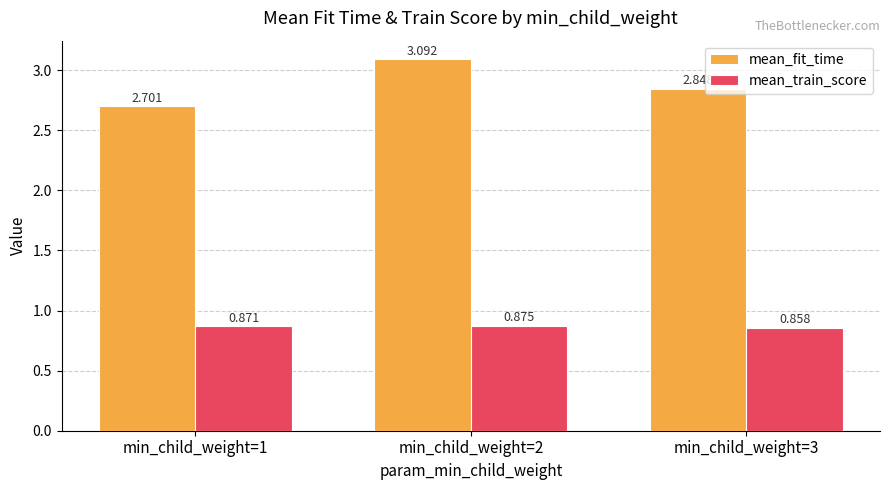

Count the number of categories in the chart.

3